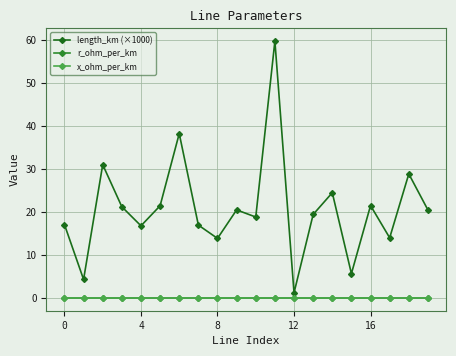

Which series has the largest range (max minus min)?

length_km (×1000)